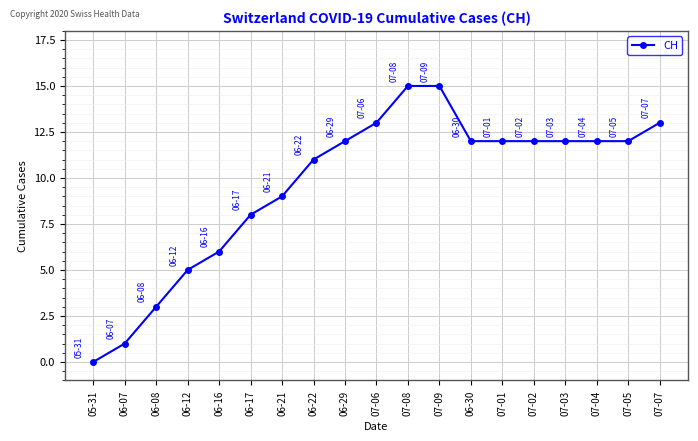

How many series are shown in this chart?

1